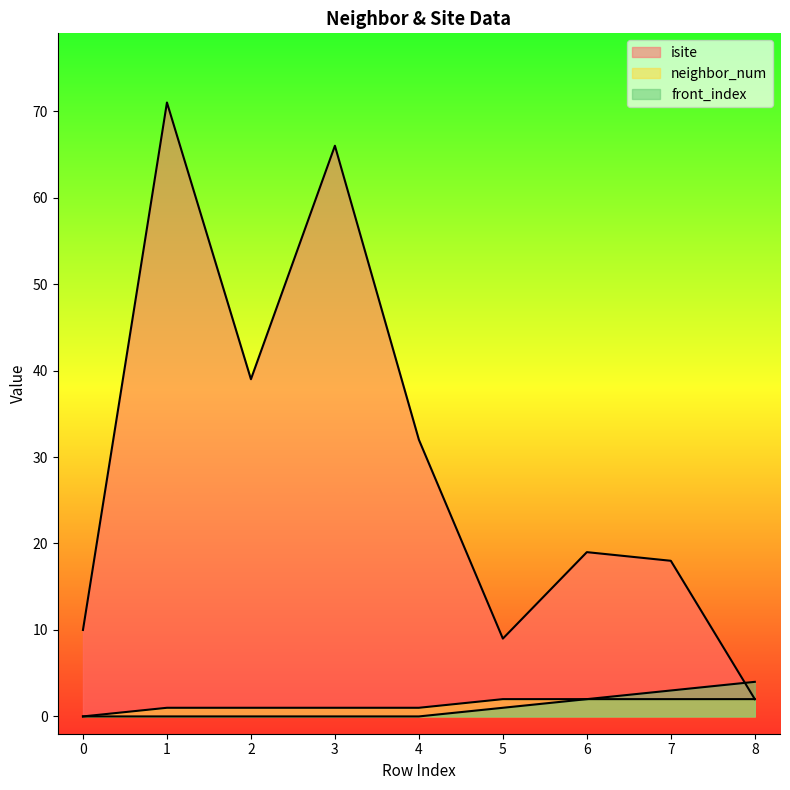

True or false: front_index and neighbor_num intersect in this chart.

False